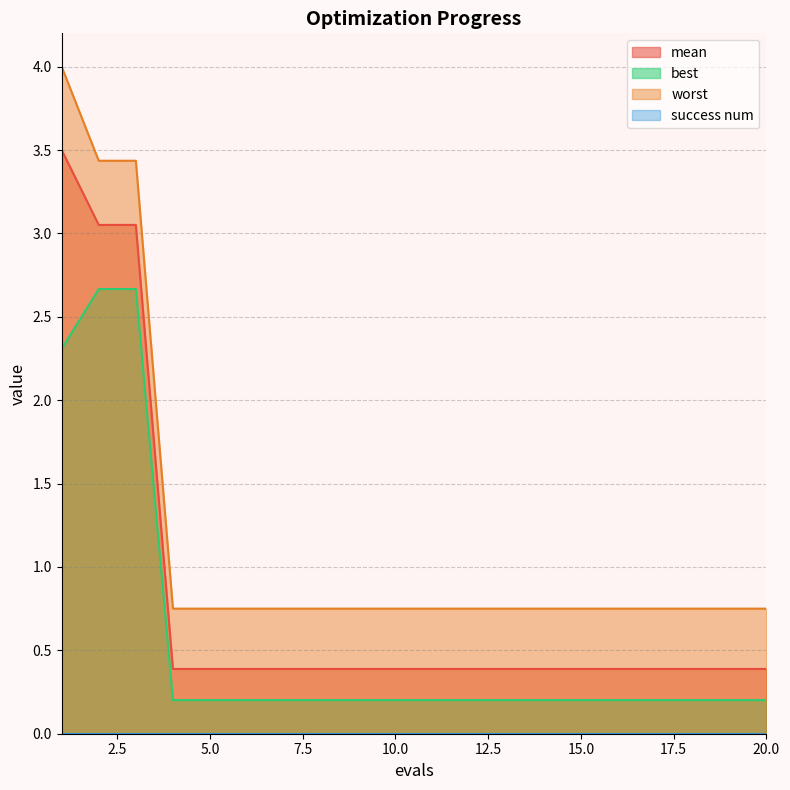

How many lines are shown in the chart?

4